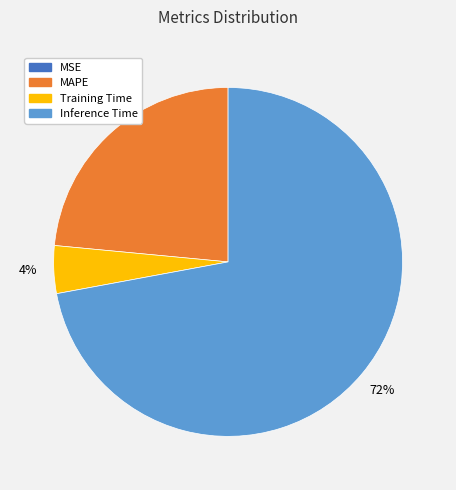

Is there a majority slice in this chart?

Yes